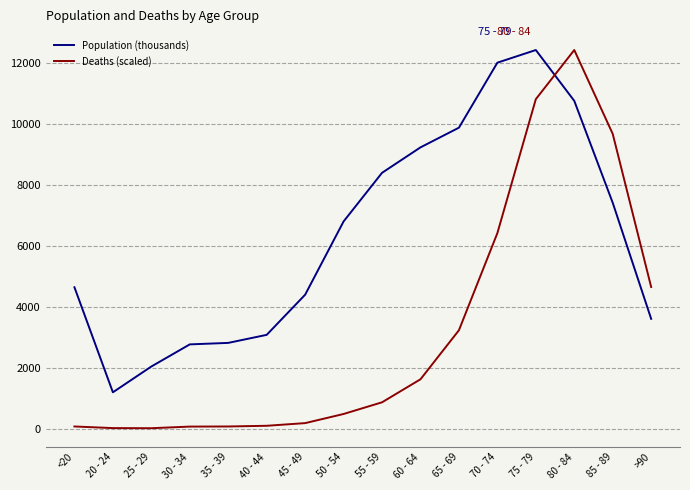

What is the spread (max minus min) of values at 55 - 59?

7537.6